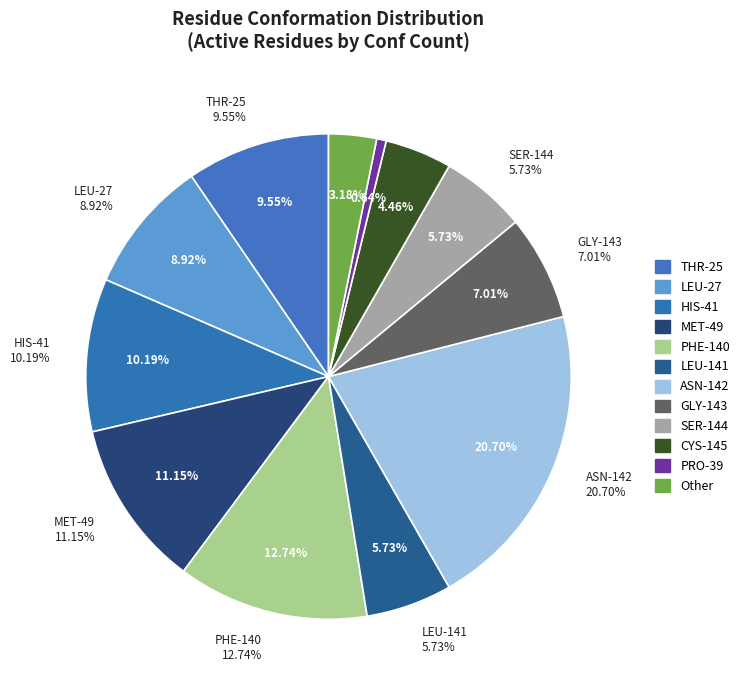

Does any single category account for the majority?

No